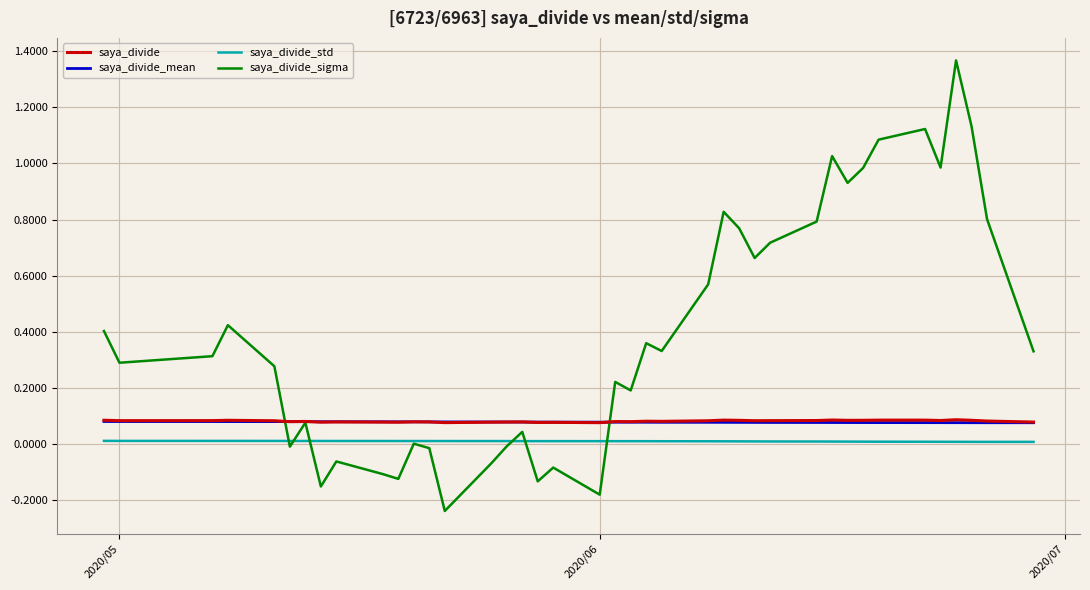

Which series ends up on top after the final intersection of saya_divide_sigma and saya_divide_mean?

saya_divide_sigma